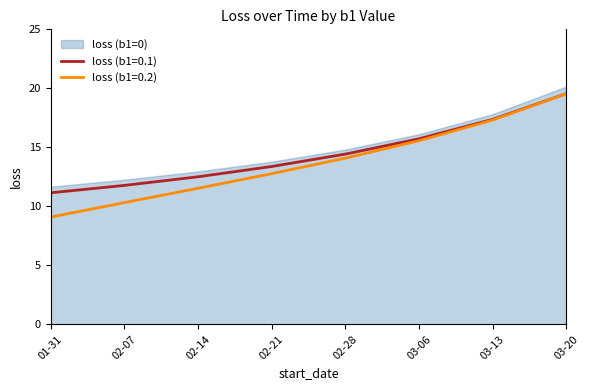

Does the chart have visible grid lines?

No